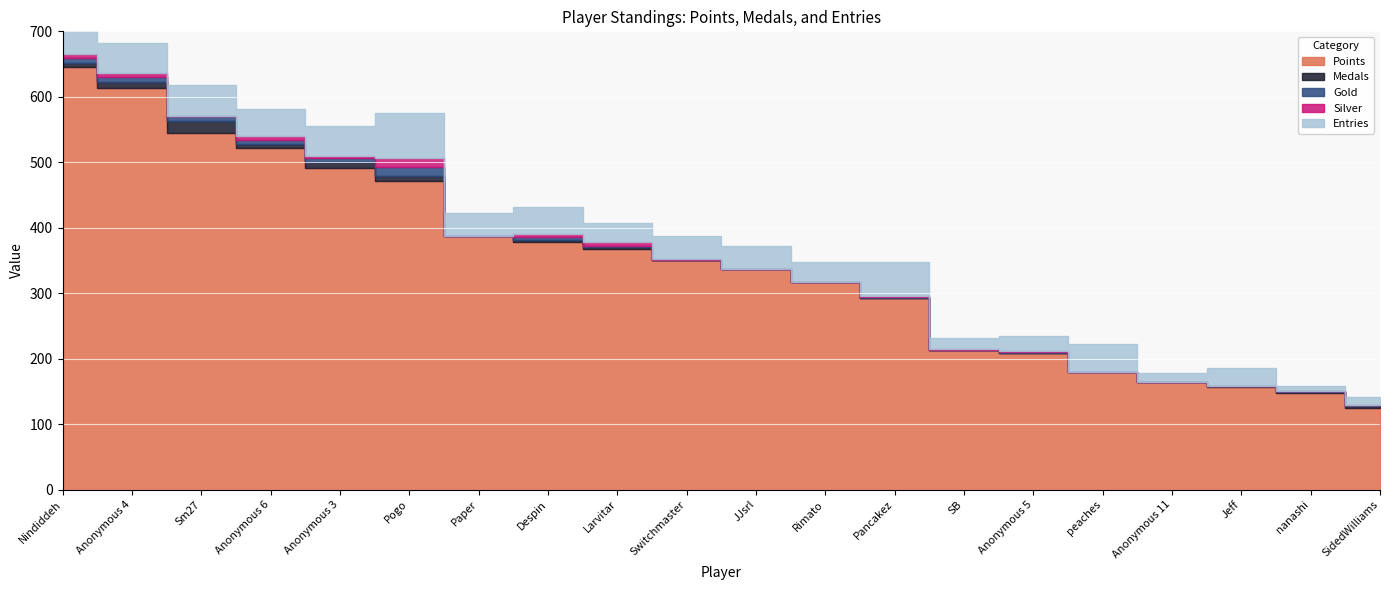

What is the total value across all series at Paper?

422